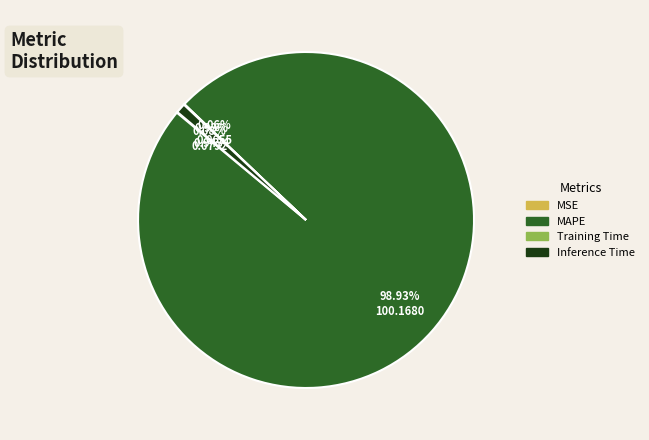

To the nearest percent, what is the combined percentage of MAPE and Inference Time?

100%